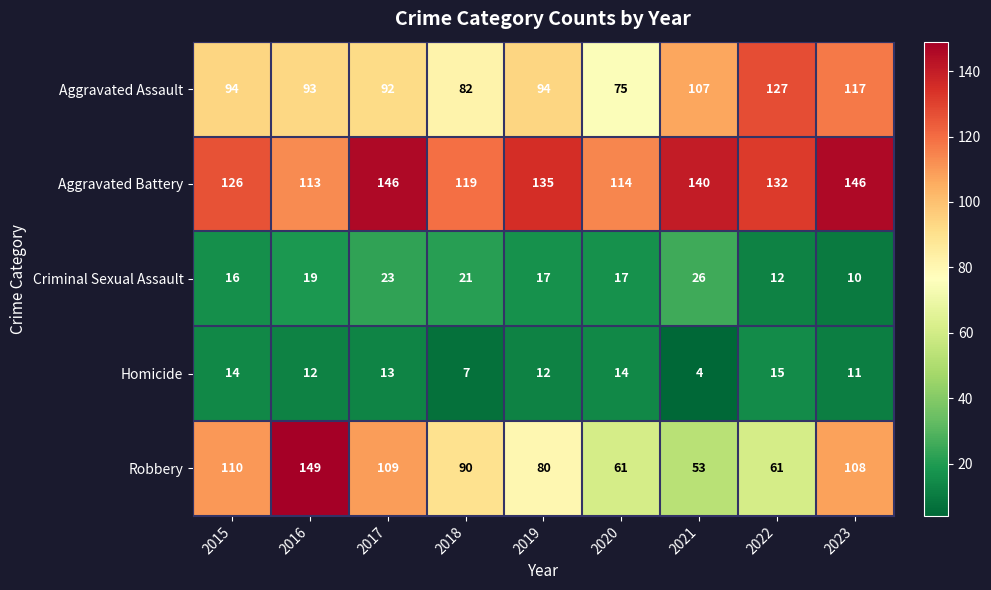

At which label does Robbery first exceed 90?

2015